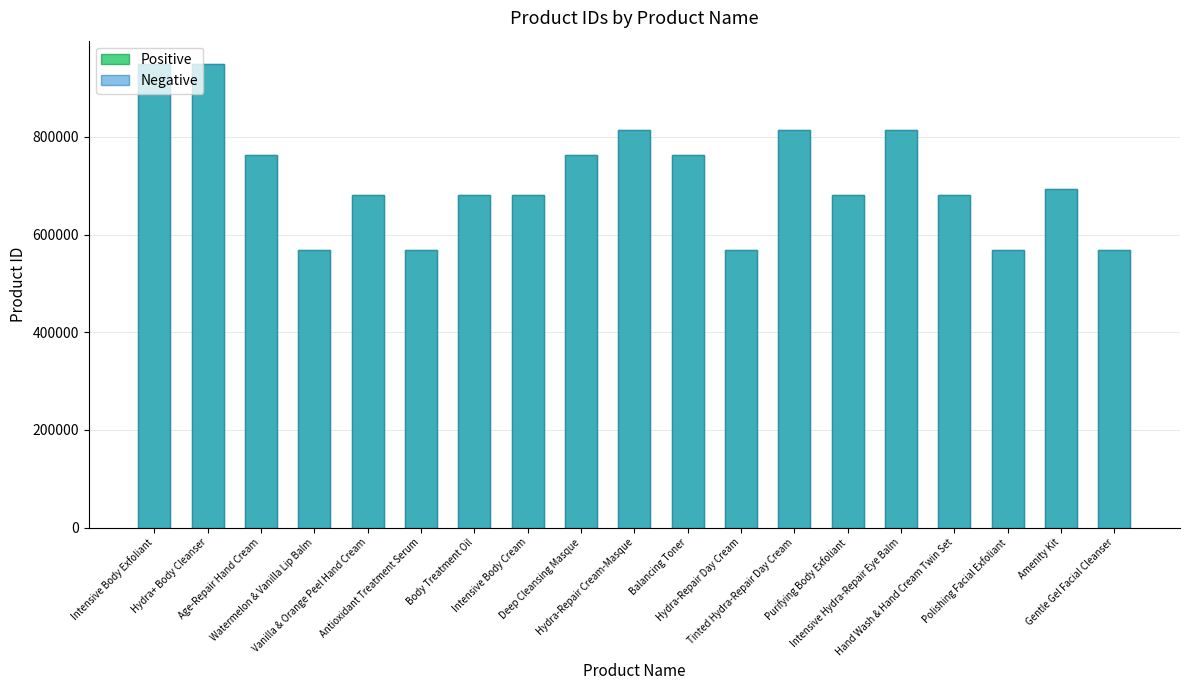

Reading left to right, transcribe all the data shown in this chart.

Positive: 949536	949535	762134	567716	681412	567715	681418	681419	762133	813328	762135	567714	813330	681417	813329	681415	567713	693100	567712
Negative: 949536	949535	762134	567716	681412	567715	681418	681419	762133	813328	762135	567714	813330	681417	813329	681415	567713	693100	567712